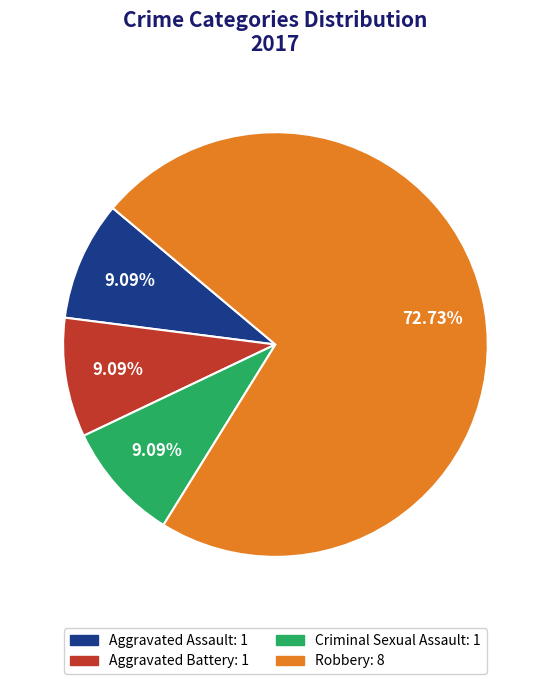

What is the ratio of the value at Aggravated Battery: 1 to the value at Aggravated Assault: 1?

1.0